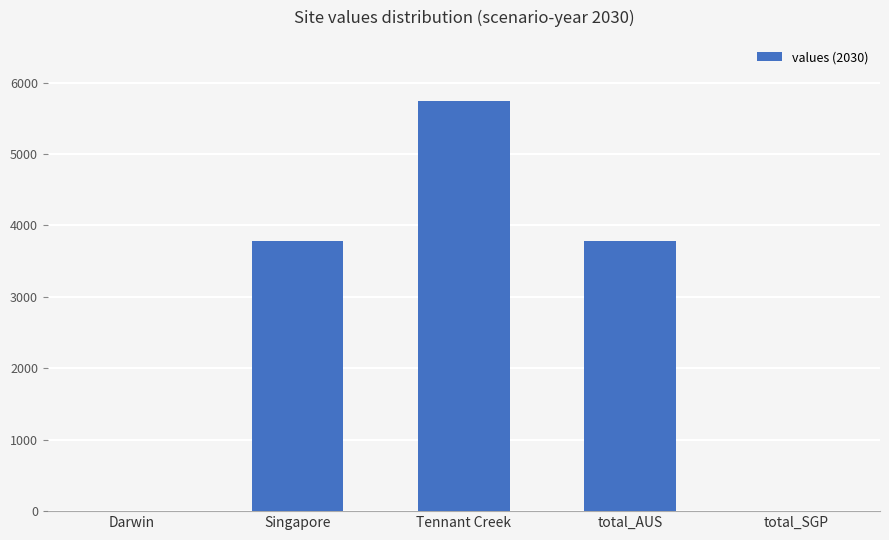

True or false: the data shows 1775.9 at Singapore.

False